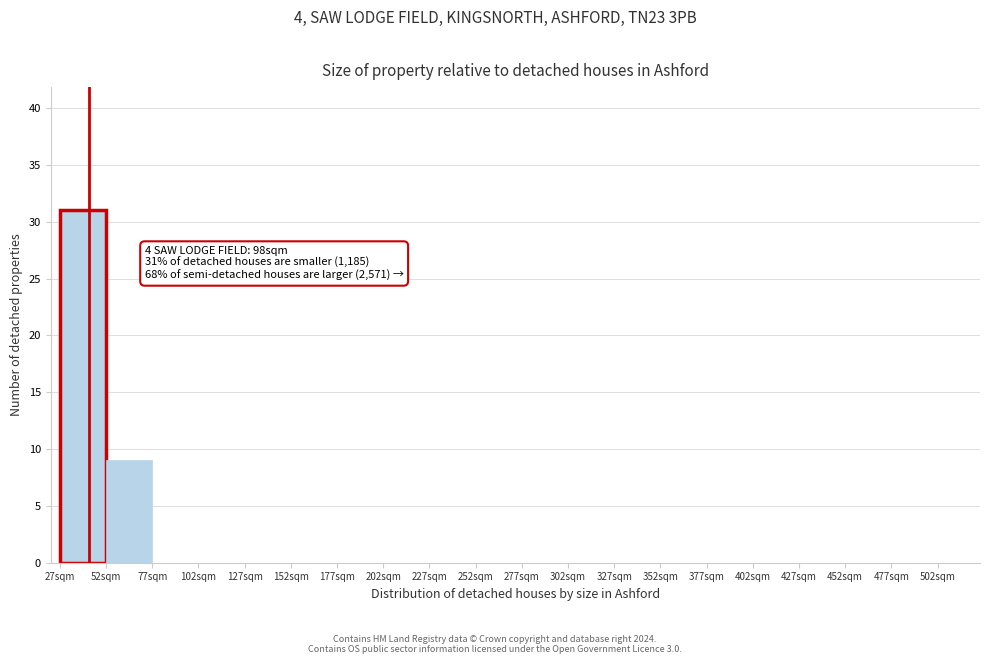

Over which range of the x-axis is the bar tallest?

27 to 52